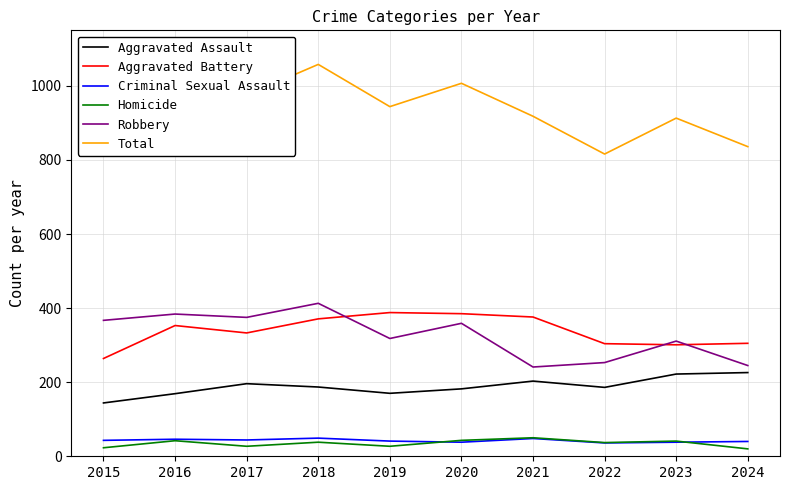

What is the total value across all series at 2021?

1836